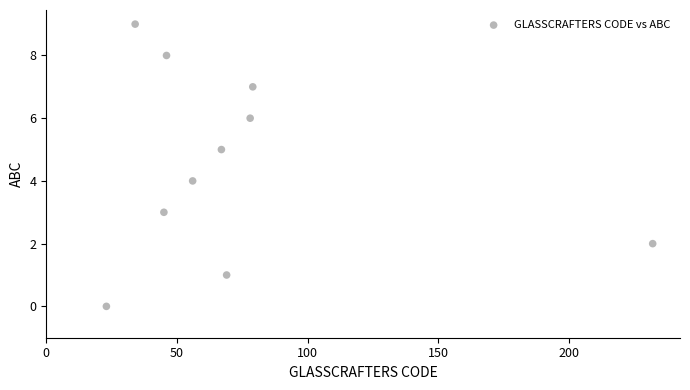

What is the range of Y values (max minus min)?

9